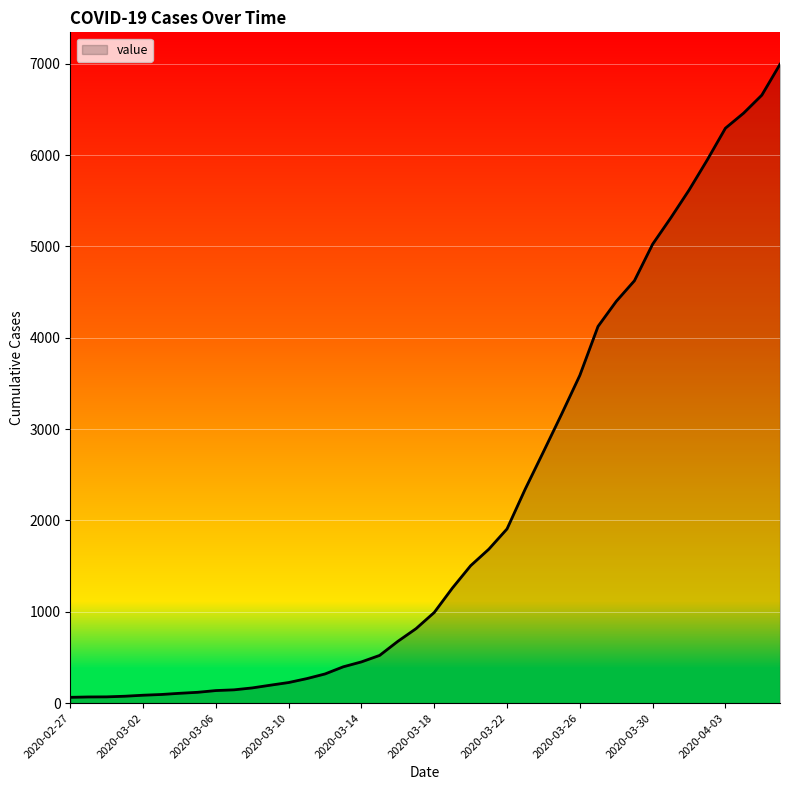

What is the difference between the maximum and minimum values?

6931